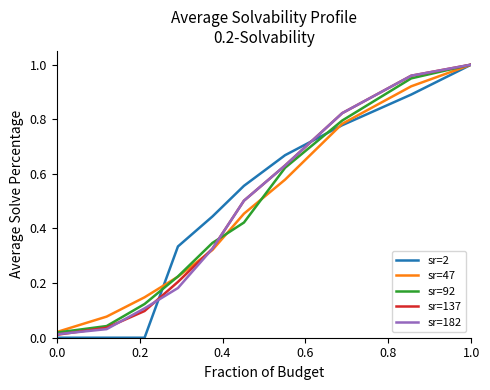

Which series has the largest range (max minus min)?

sr=2